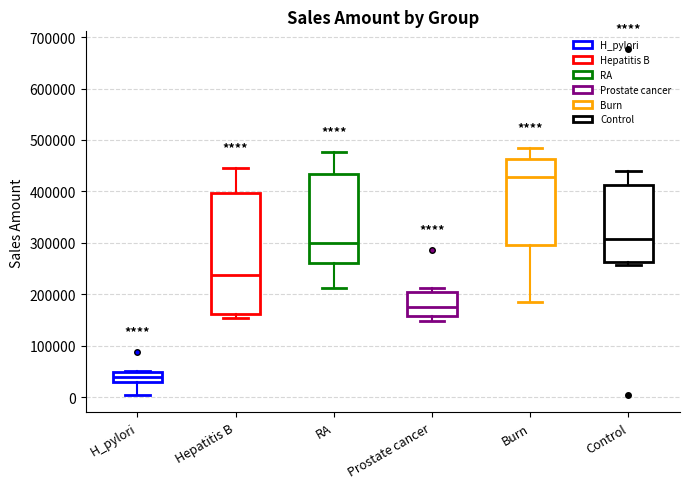

Which box's median line is the highest?

Burn